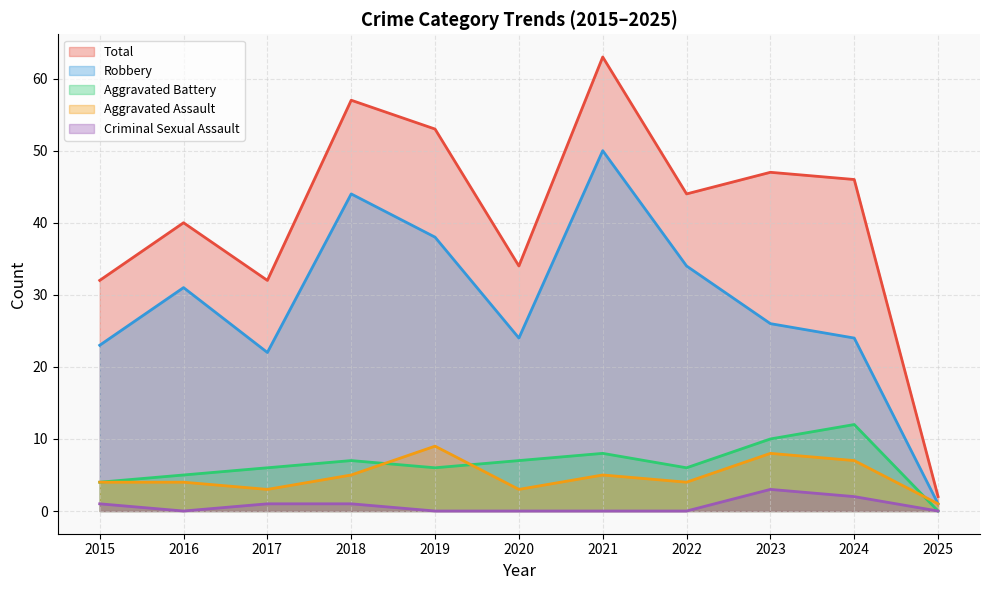

How many interior local peaks does the Aggravated Assault series have?

3